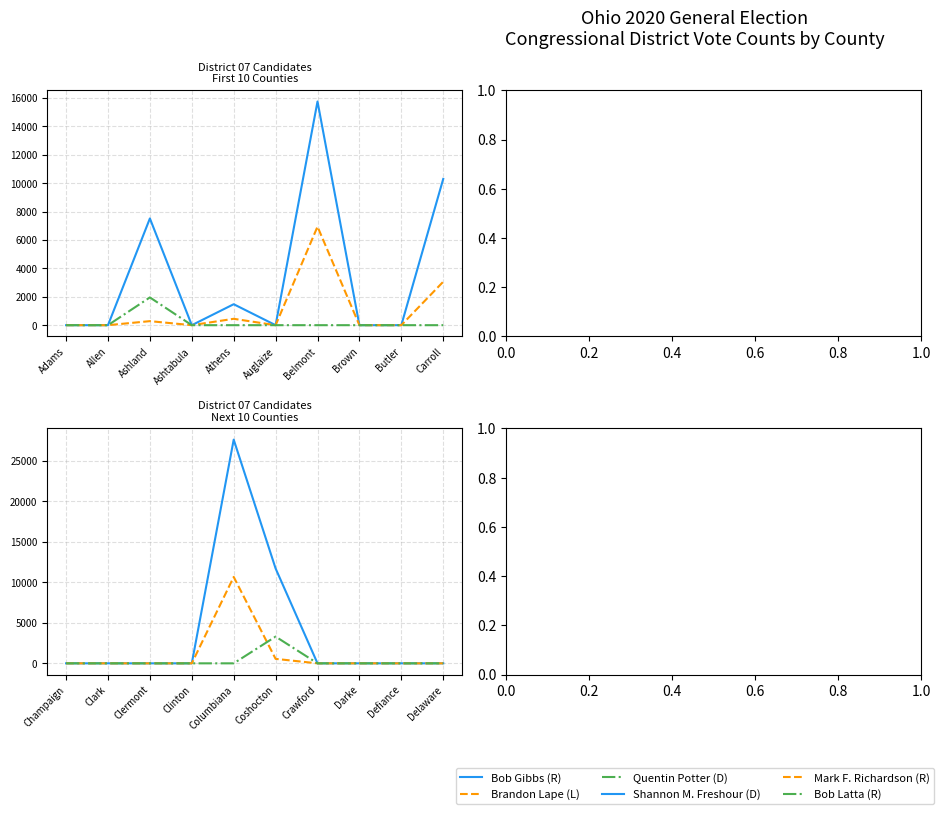

True or false: Brandon Lape (L) and Bob Gibbs (R) intersect in this chart.

False